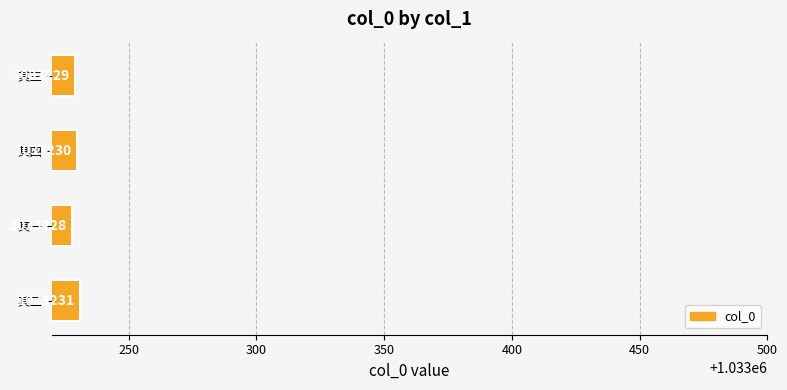

How many data points are less than 1033230?

2